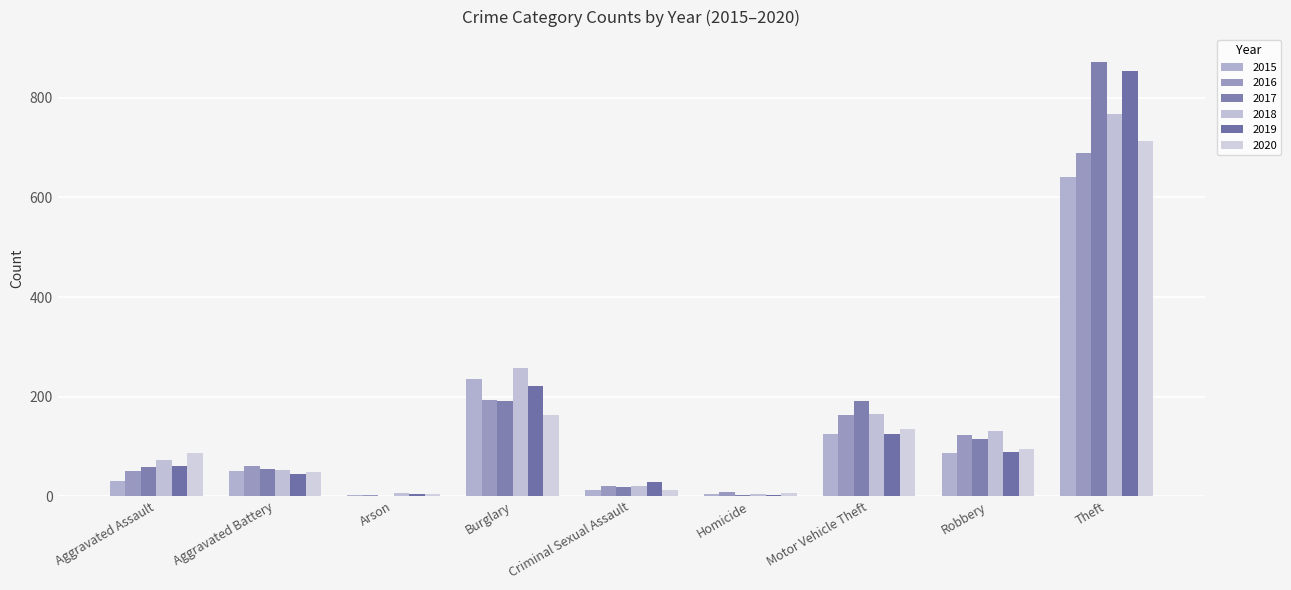

What is the maximum value for 2020?

713